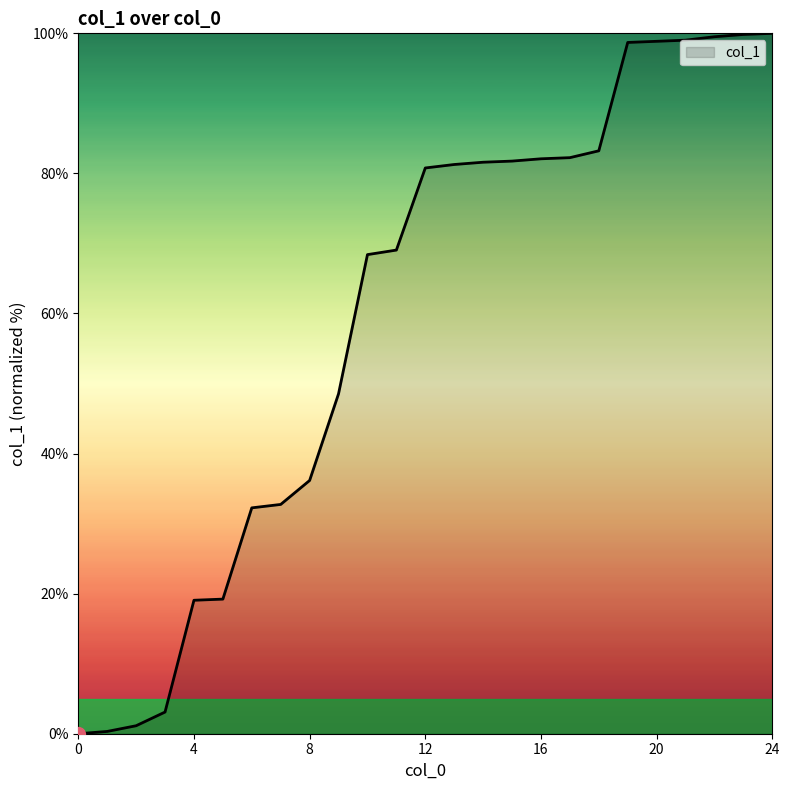

What is the greatest value displayed?

100.0